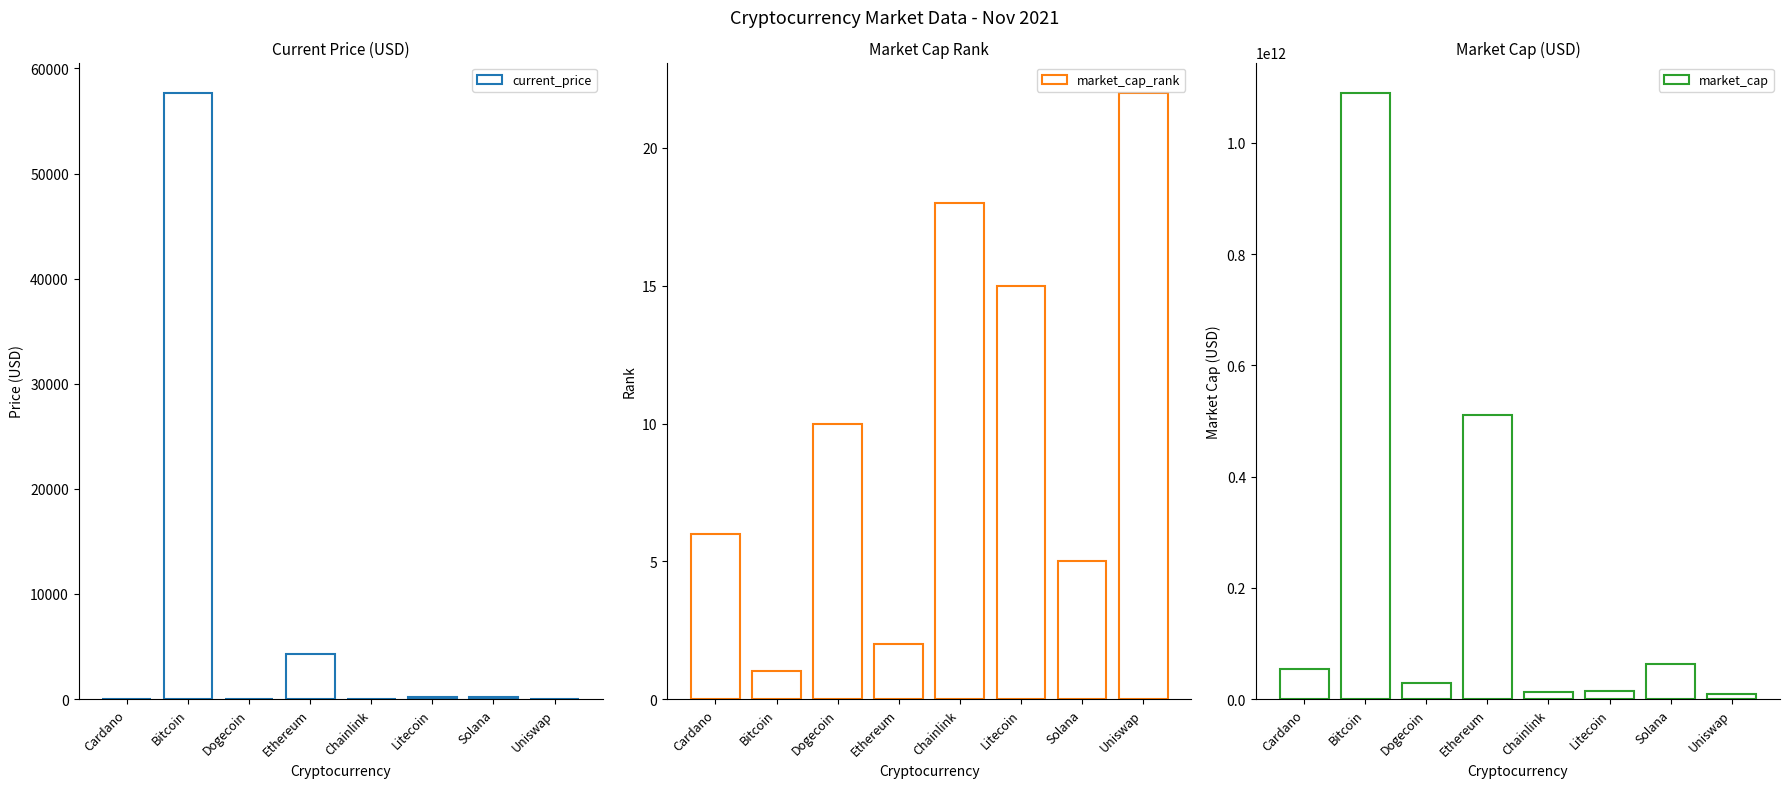

Reading left to right, extract all data points from this chart.

current_price: 1.7	57674.0	0.2	4314.9	26.4	218.8	209.0	20.9
market_cap_rank: 6.0	1.0	10.0	2.0	18.0	15.0	5.0	22.0
market_cap: 54215209469.0	1089720366906.0	29001576966.0	511358968874.0	12337720760.0	15126036321.0	63611369653.0	9500150405.0